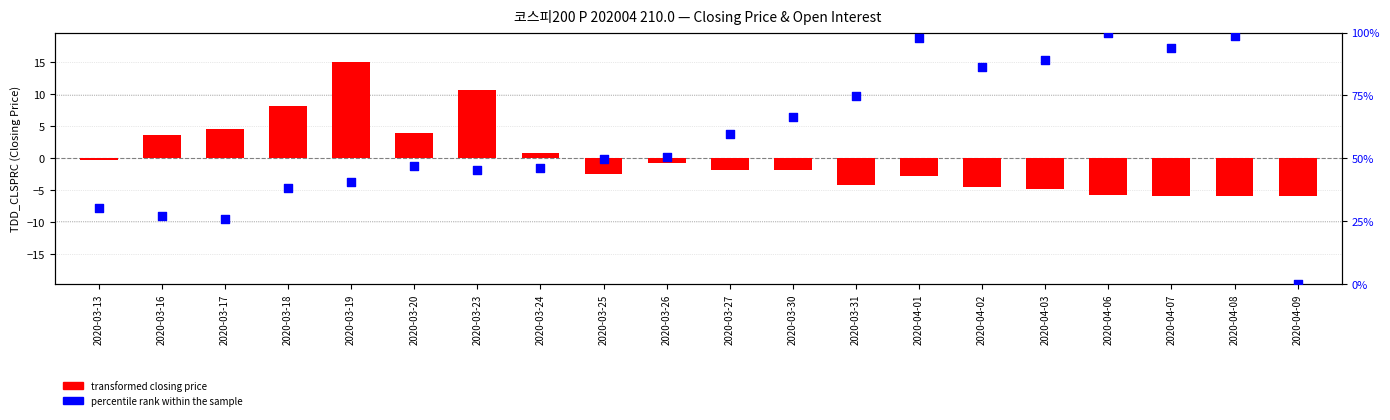

Is the value of percentile rank within the sample at 2020-03-19 greater than the value of transformed closing price at 2020-03-18?

Yes